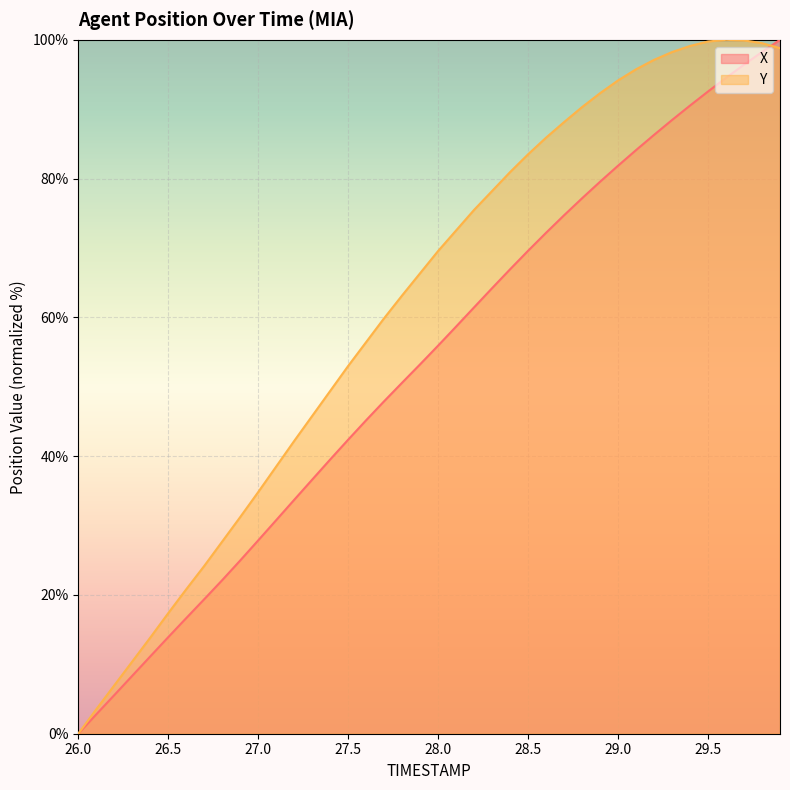

Count the number of data series in this chart.

2